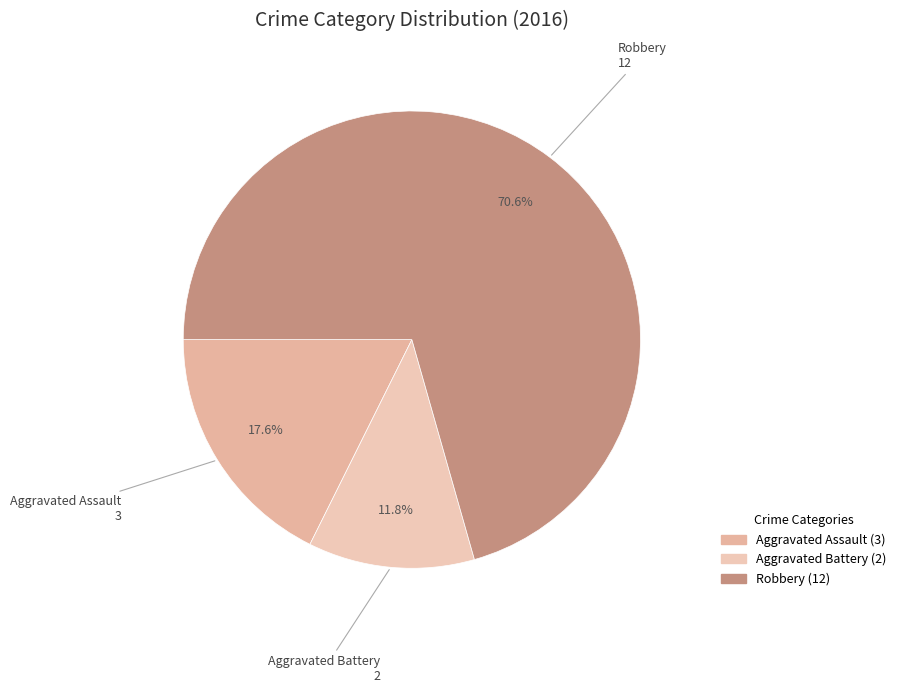

To the nearest percent, what is the difference between the Aggravated Battery and Robbery slice percentages?

59%